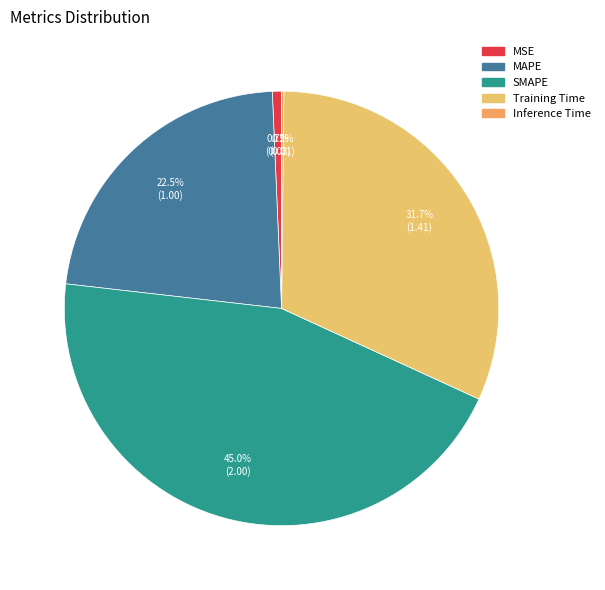

What is the smallest slice in the pie chart?

Inference Time